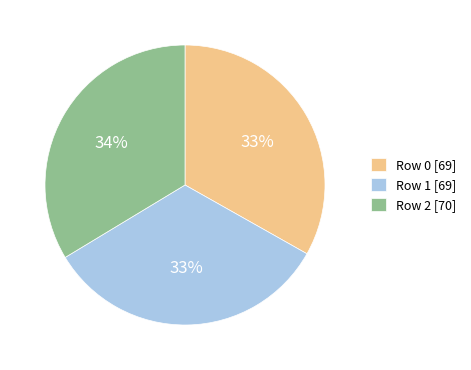

The Row 1 [69] slice represents 25% of the pie. True or false?

False